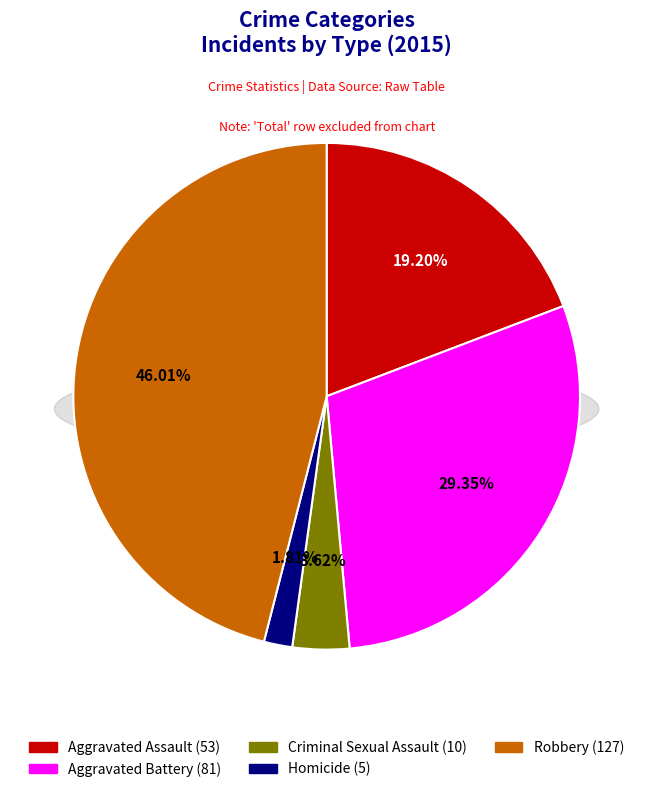

To the nearest percent, what percentage of the pie is Aggravated Battery?

29%